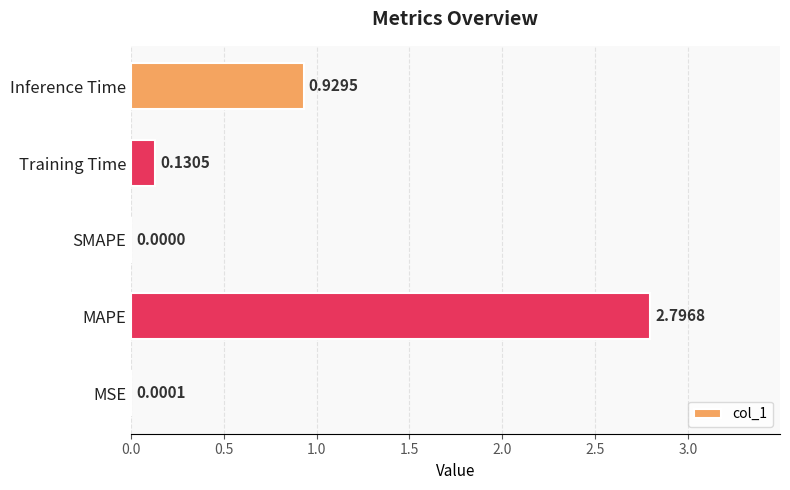

Are the bars grouped side by side (vs. stacked)?

No